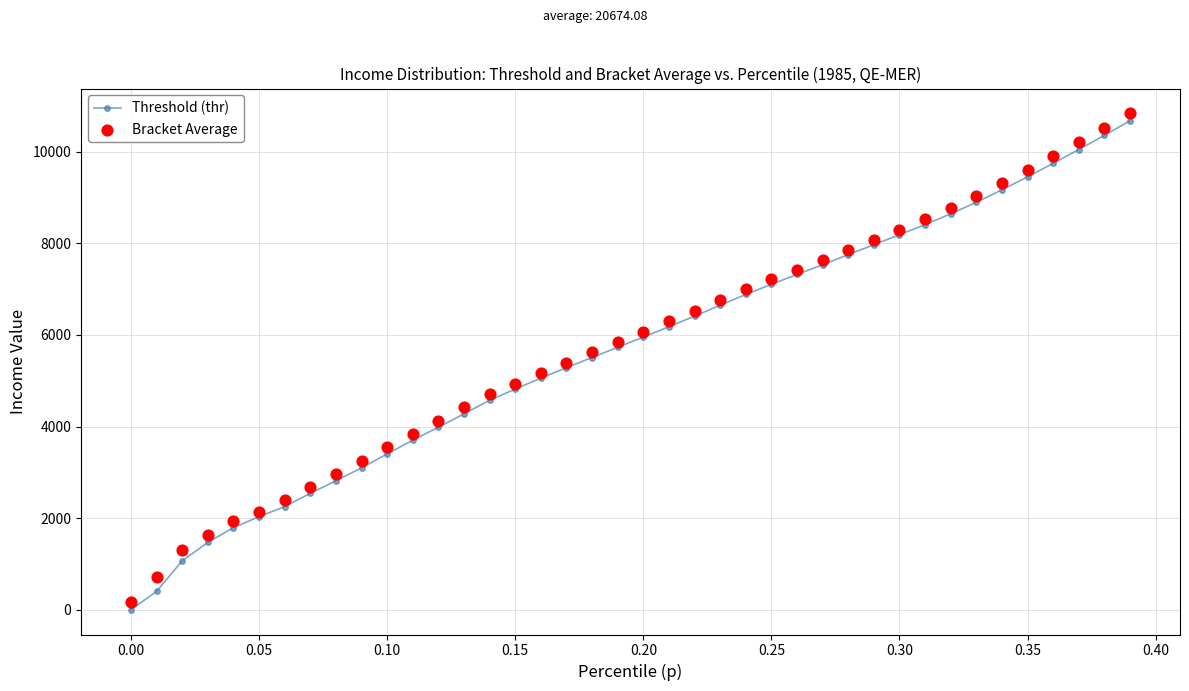

What is the highest value of the Threshold (thr) series?

10675.6